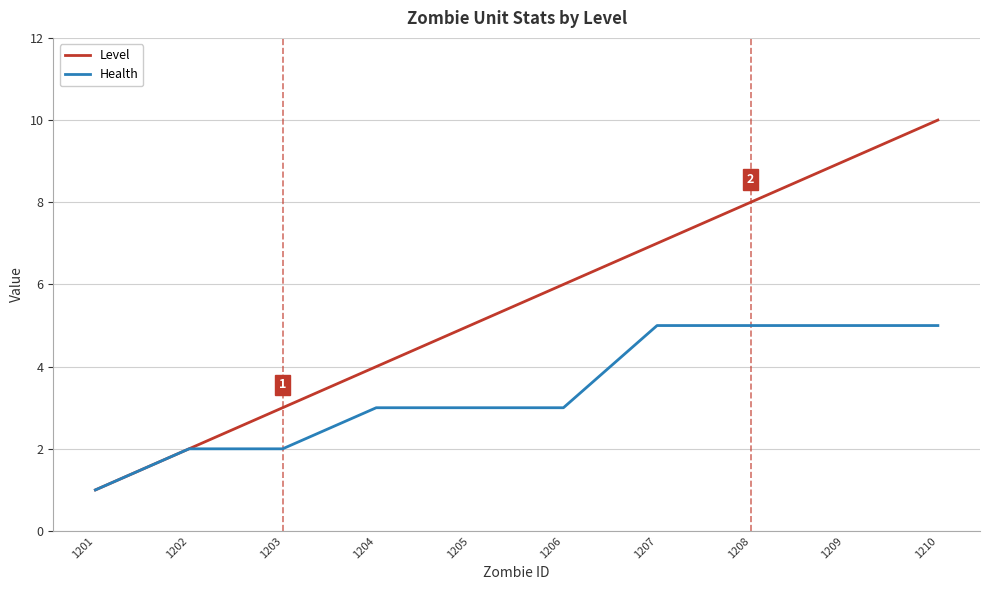

Is it true that Level equals 4 at 1204?

True